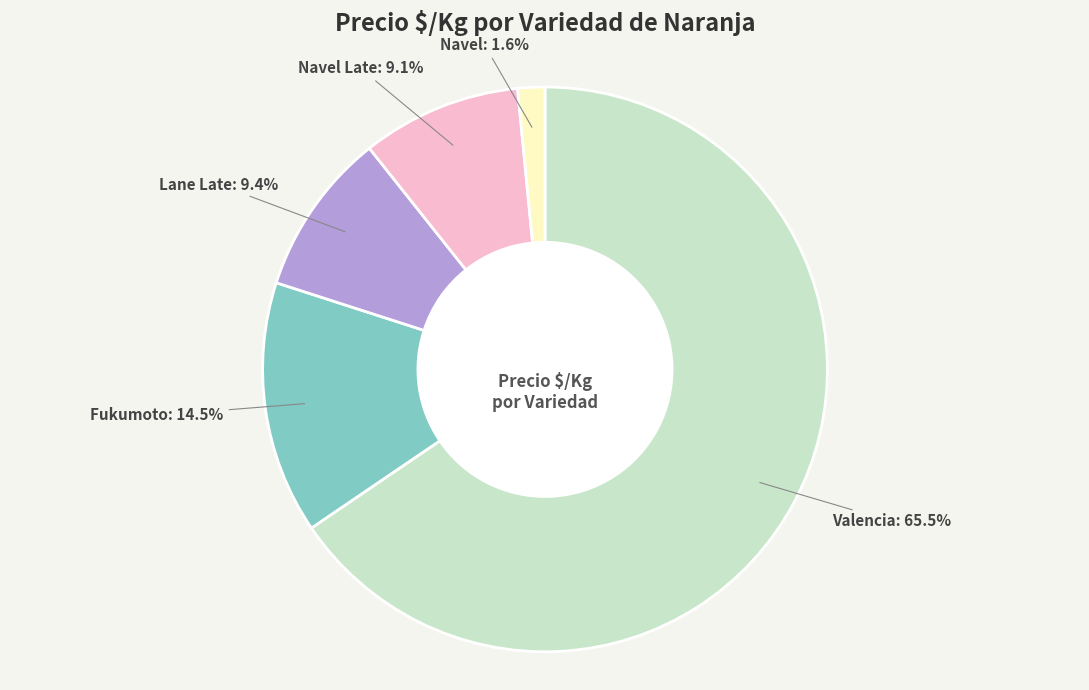

How many slices are in this pie chart?

5